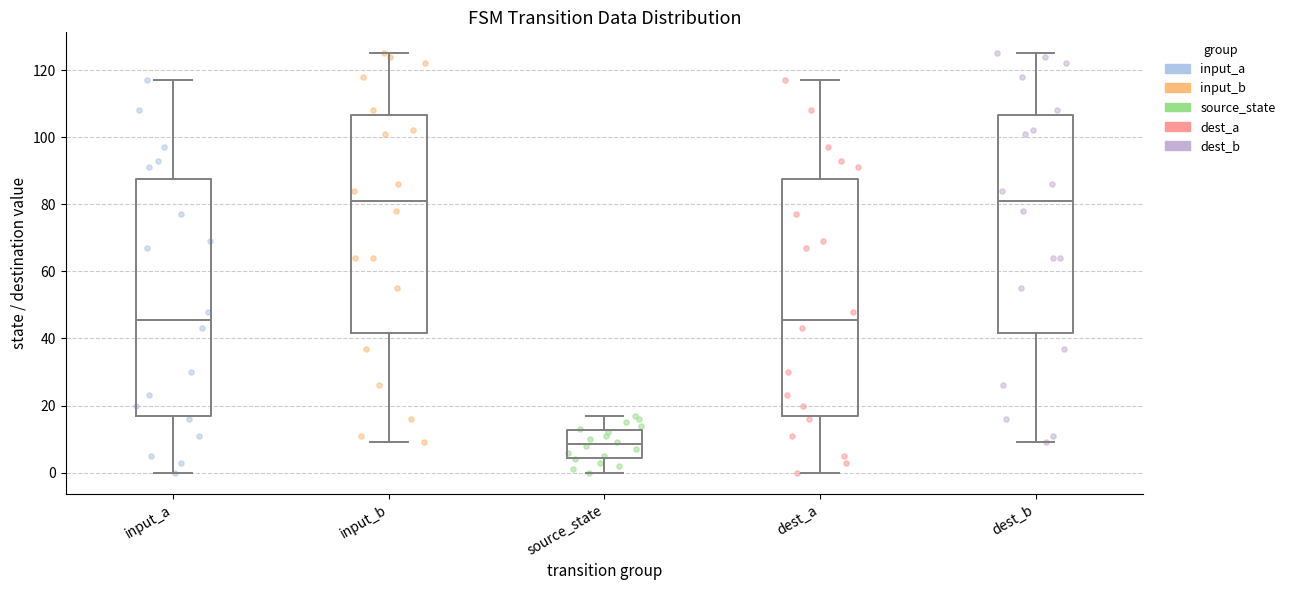

Reading left to right, transcribe this box plot: for each box, give where its median line is, the range the box spans, and where its two whiskers end, as read against the y-axis. The values are not printed on the chart, so give them approximately, as read against the axis.

input_a: median 46, box 18 to 88, whiskers 0 to 118
input_b: median 82, box 42 to 106, whiskers 10 to 126
source_state: median 8, box 4 to 12, whiskers 0 to 18
dest_a: median 46, box 18 to 88, whiskers 0 to 118
dest_b: median 82, box 42 to 106, whiskers 10 to 126